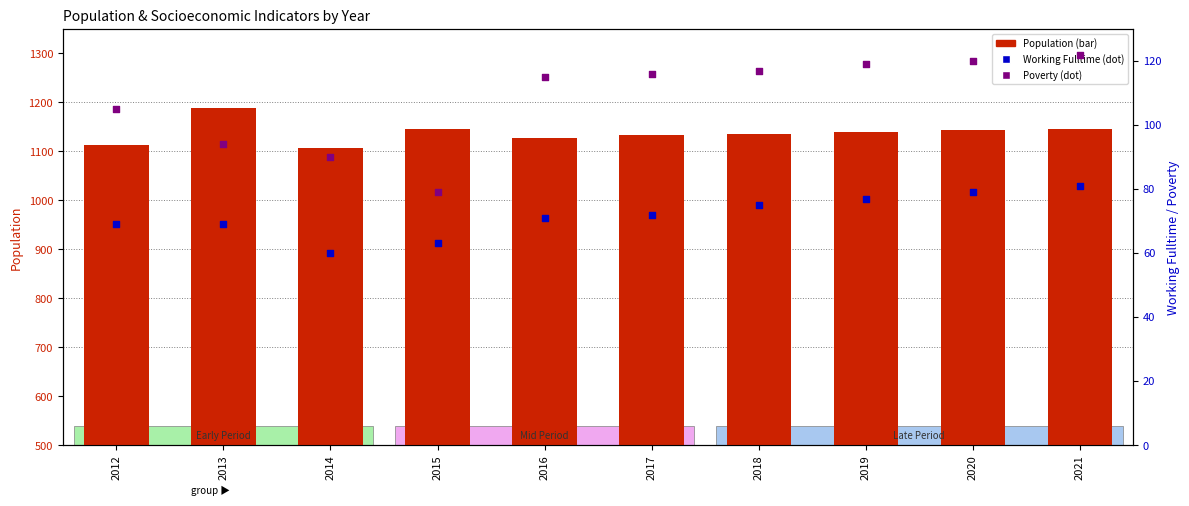

Which series contains the highest Y value?

Population